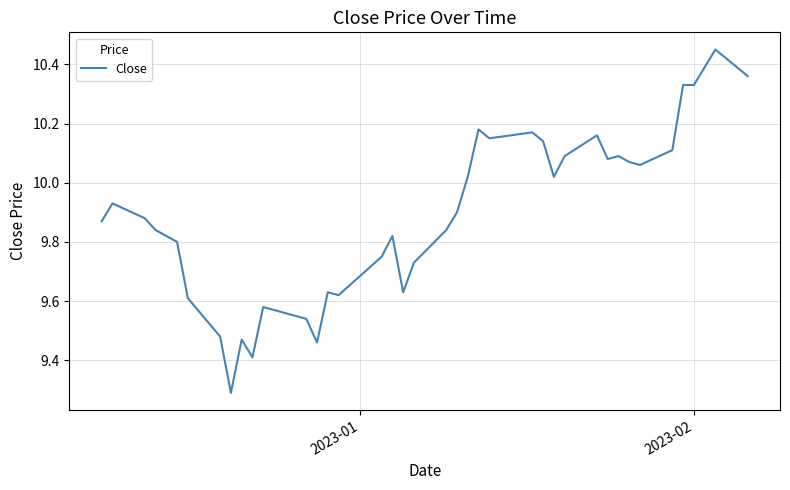

Is this an area chart (filled region under the line)?

No